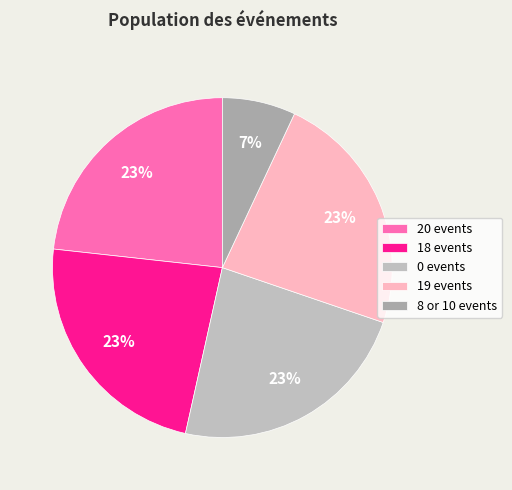

Which slice is the largest?

20 events